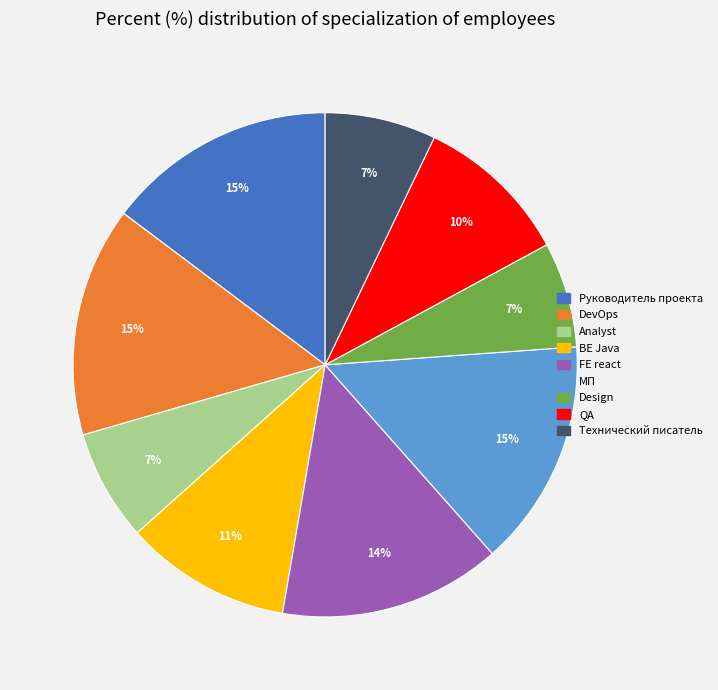

Combined, do BE Java and Analyst account for over 50%?

No